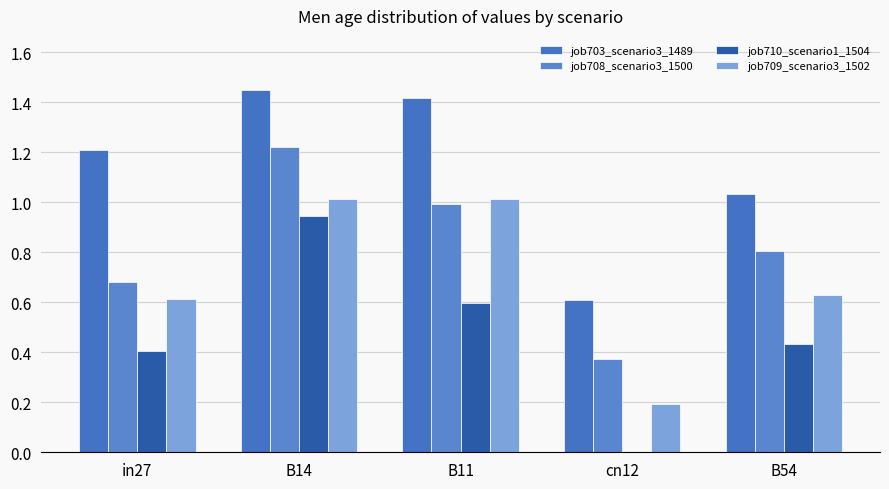

At which label is job703_scenario3_1489 closest to 1?

B54